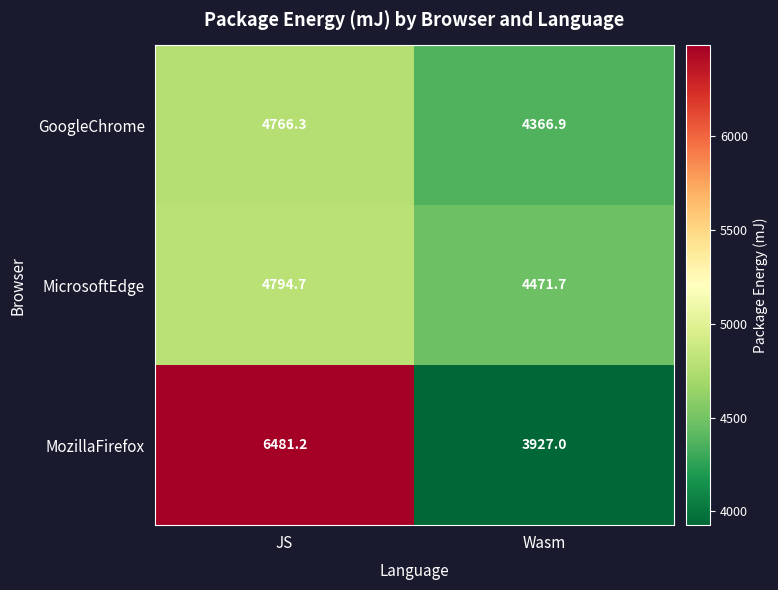

True or false: MicrosoftEdge has a value of 4471.7 at Wasm.

True